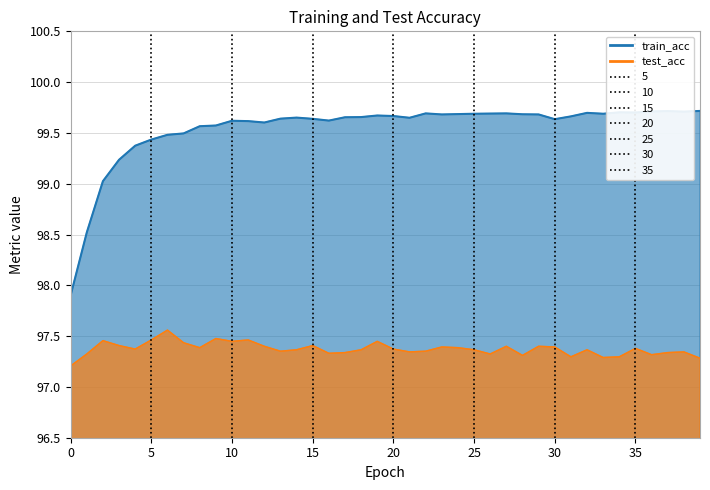

What is the minimum value shown in the chart?

97.2